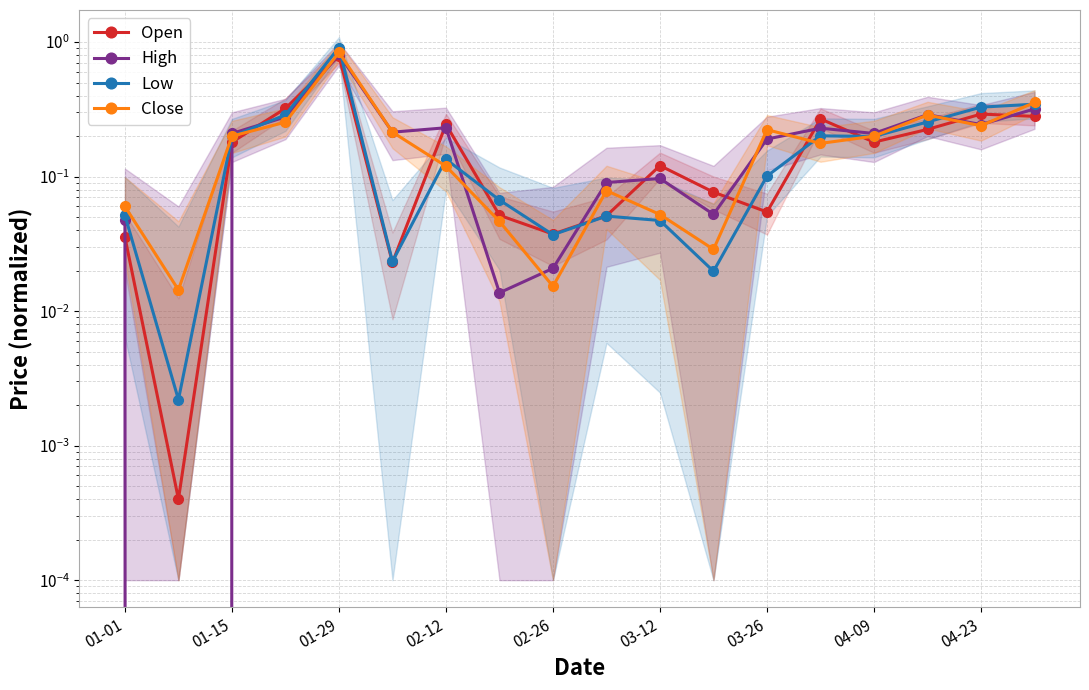

Rank the series by their maximum value, from lowest to highest.

Open, High, Close, Low